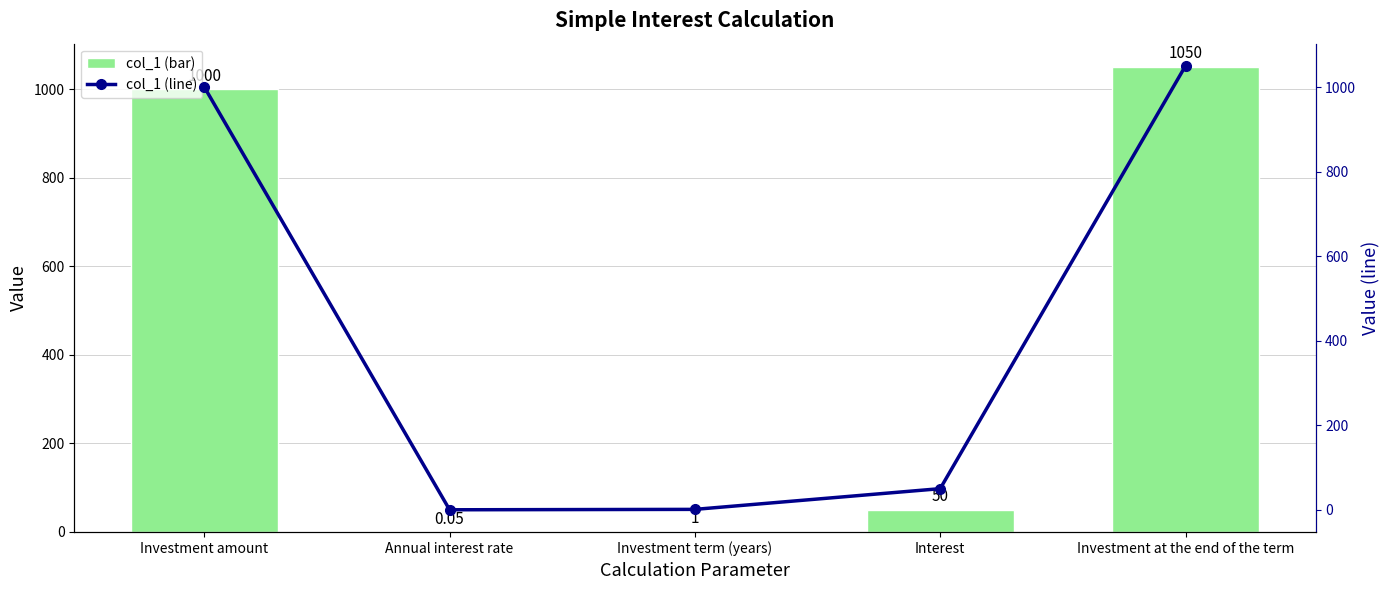

Reading left to right, extract all data points from this chart.

col_1: 1000.0	0.1	1.0	50.0	1050.0
Value (line): 1000.0	0.1	1.0	50.0	1050.0